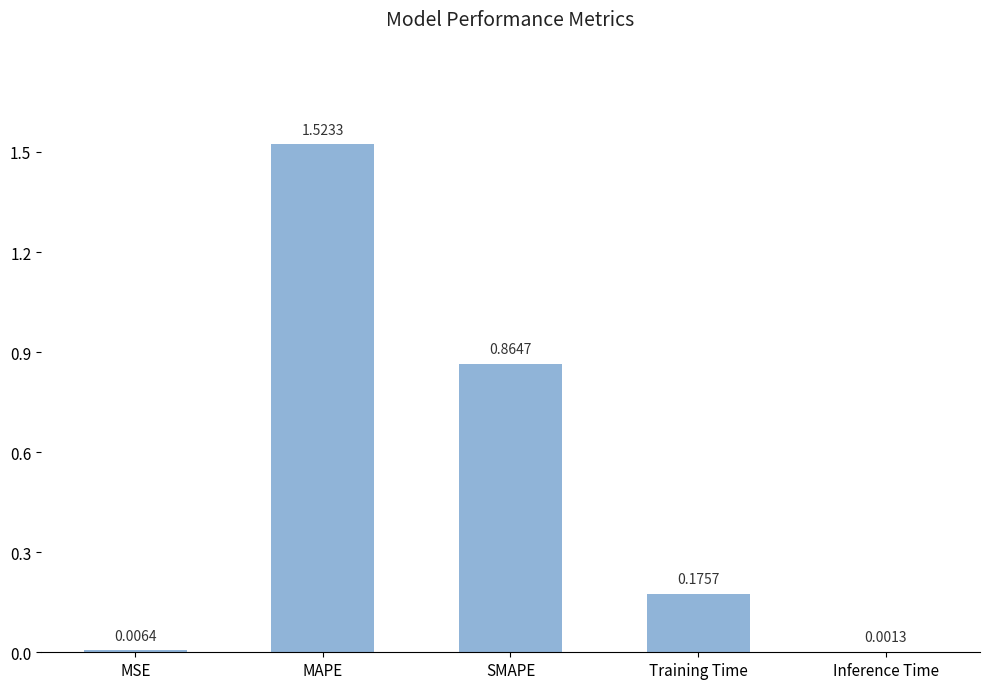

What is the change in value from Training Time to Inference Time?

-0.2